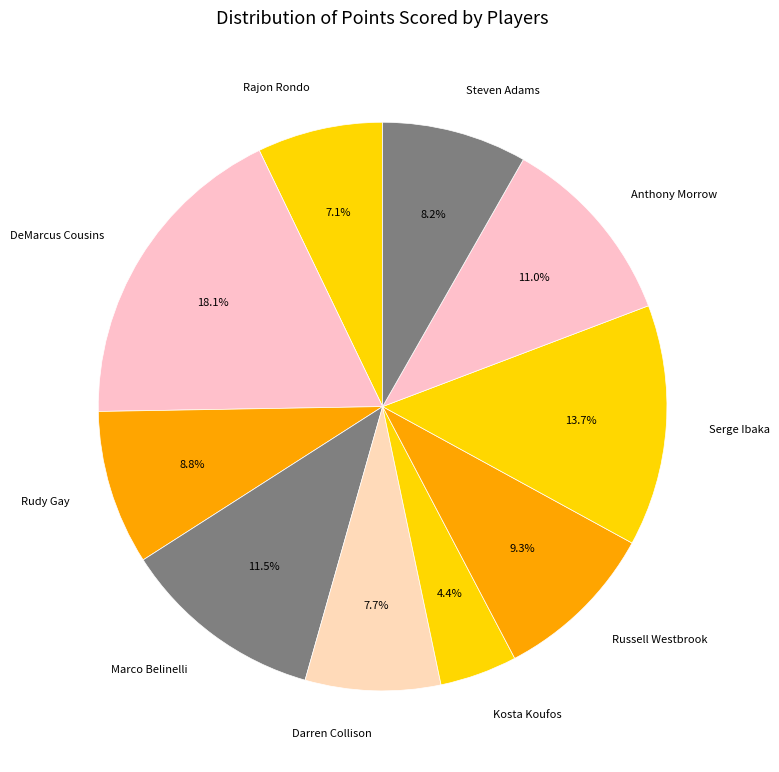

Which has a higher value, Anthony Morrow or Marco Belinelli?

Marco Belinelli